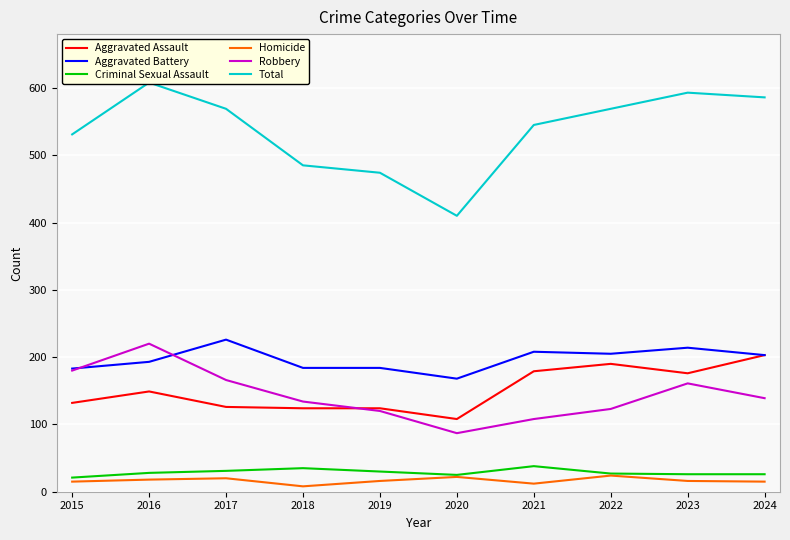

Which category has the lowest value in the Robbery series?

2020